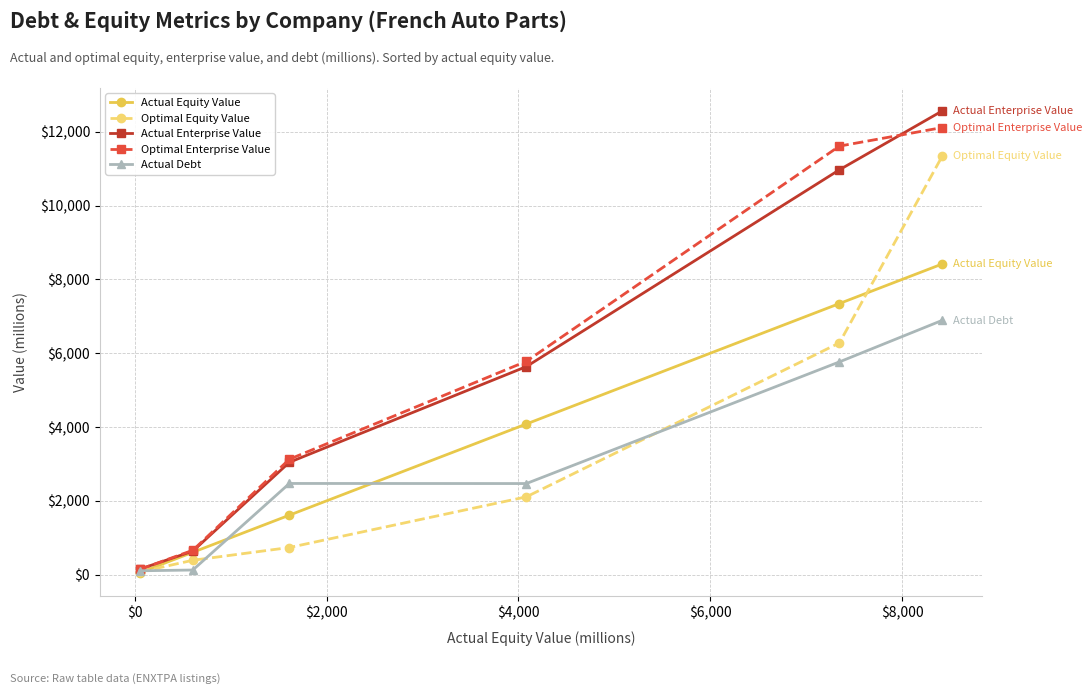

Which series has the largest range (max minus min)?

Actual Enterprise Value